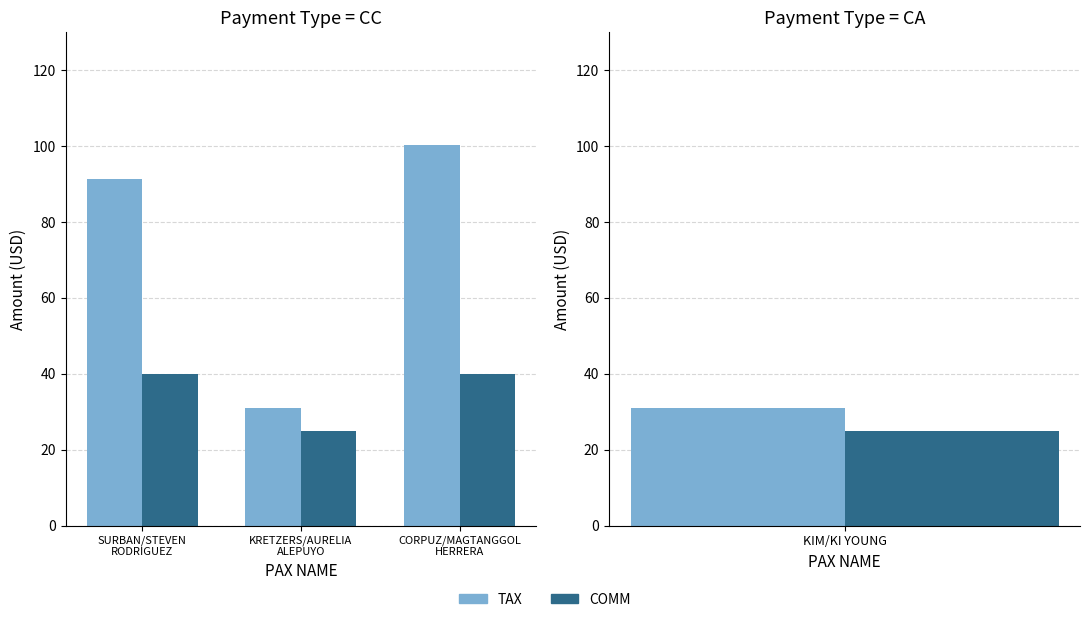

What is the label of the 1st bar from the left?

SURBAN/STEVEN
RODRIGUEZ